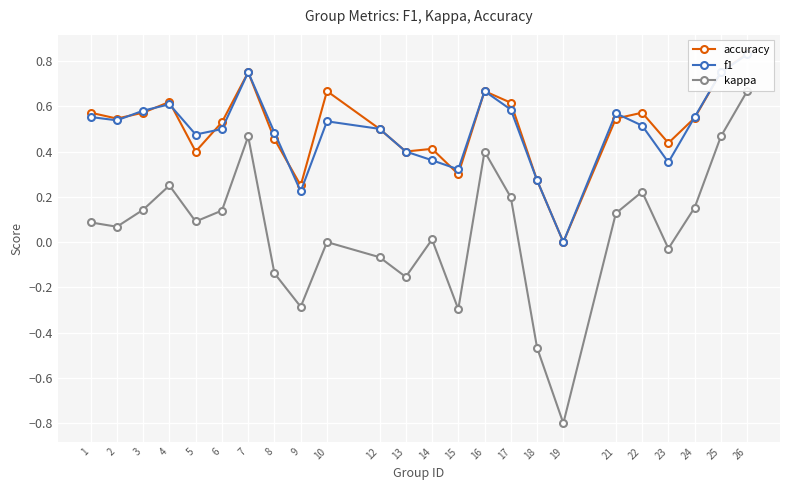

True or false: kappa and accuracy cross at least once.

False